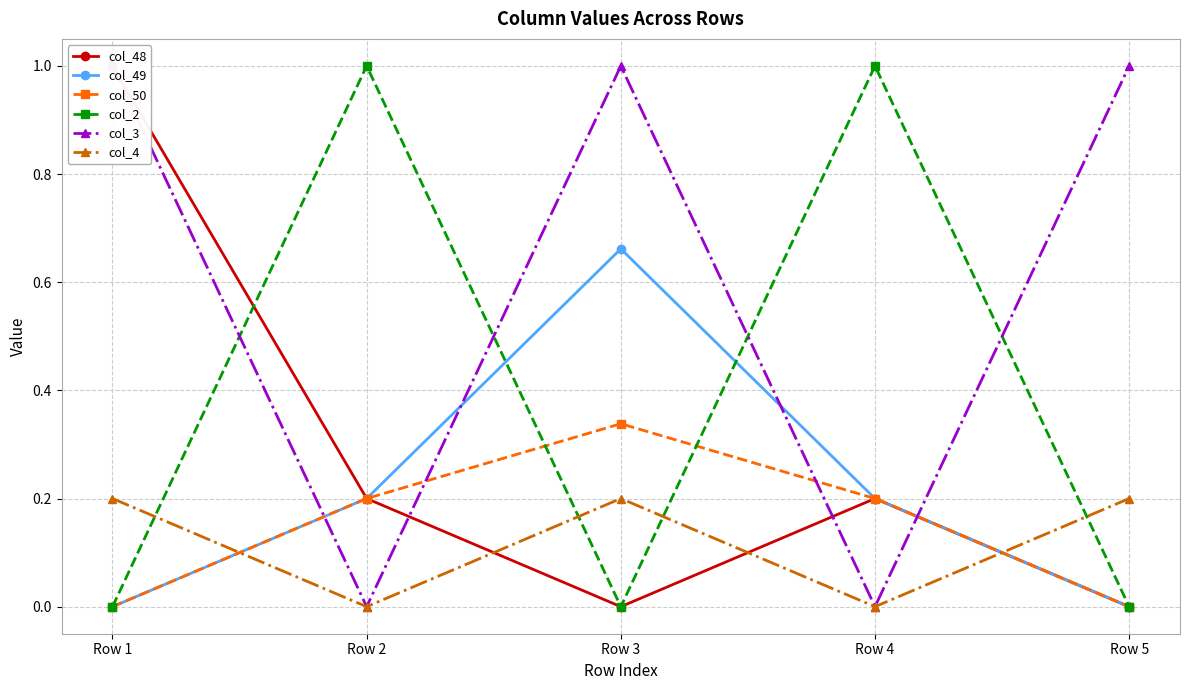

At which category does col_48 reach its first local valley?

Row 3